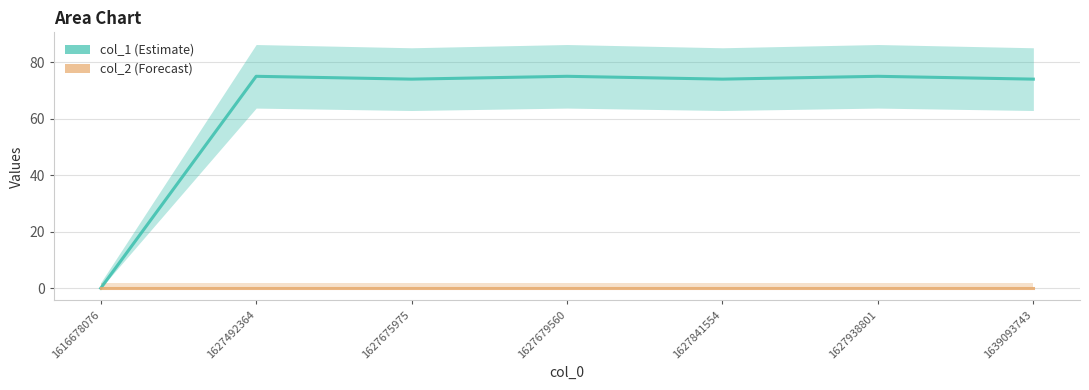

What are all the series names shown in the legend?

col_1, col_2